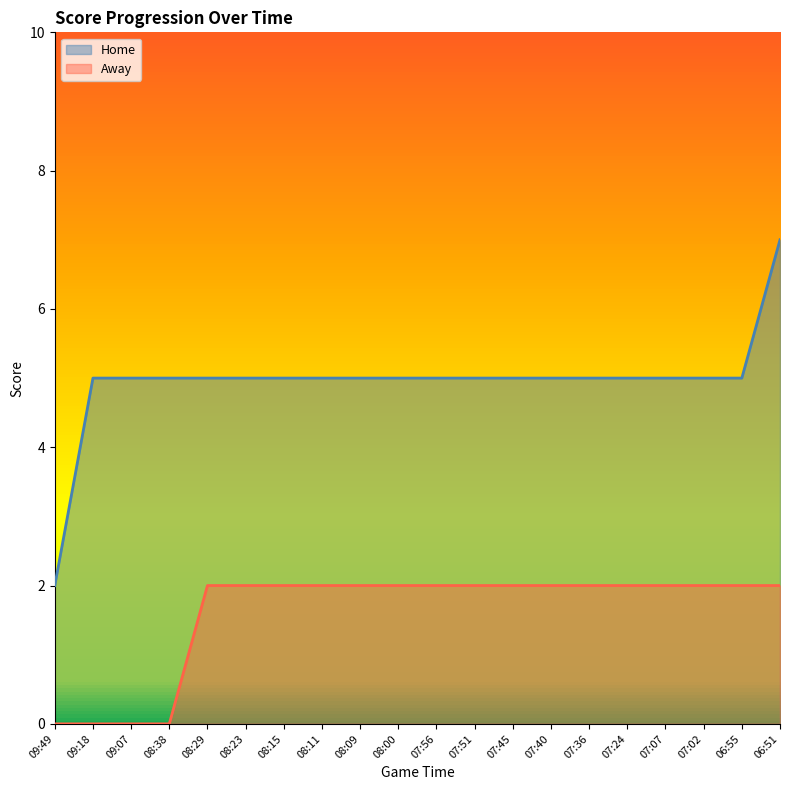

What is the value of the Away point at the 5th from the left?

2